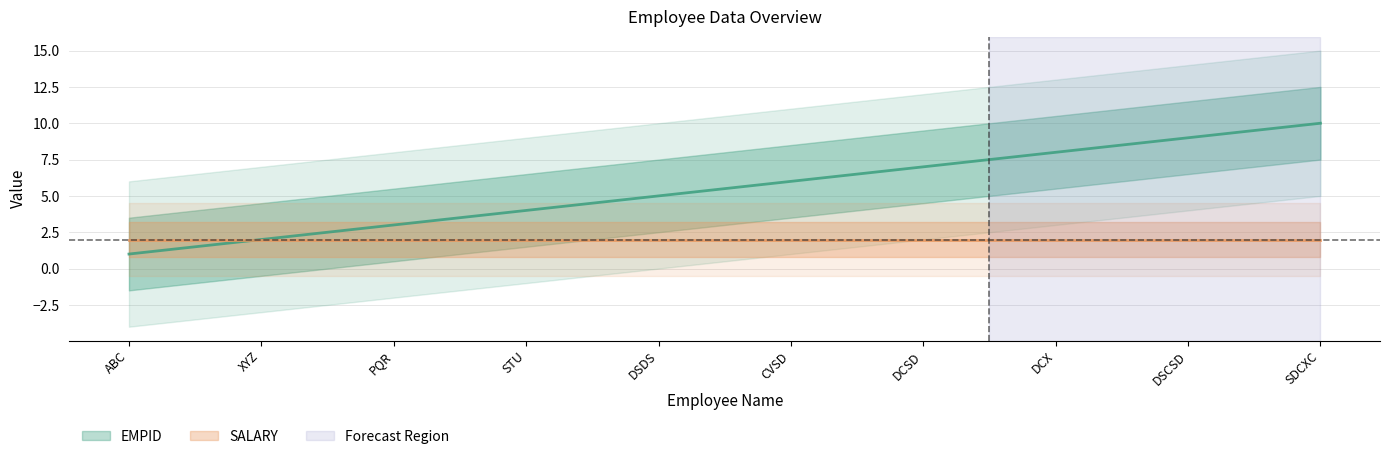

True or false: there are more than 2 points higher than both neighbors.

False